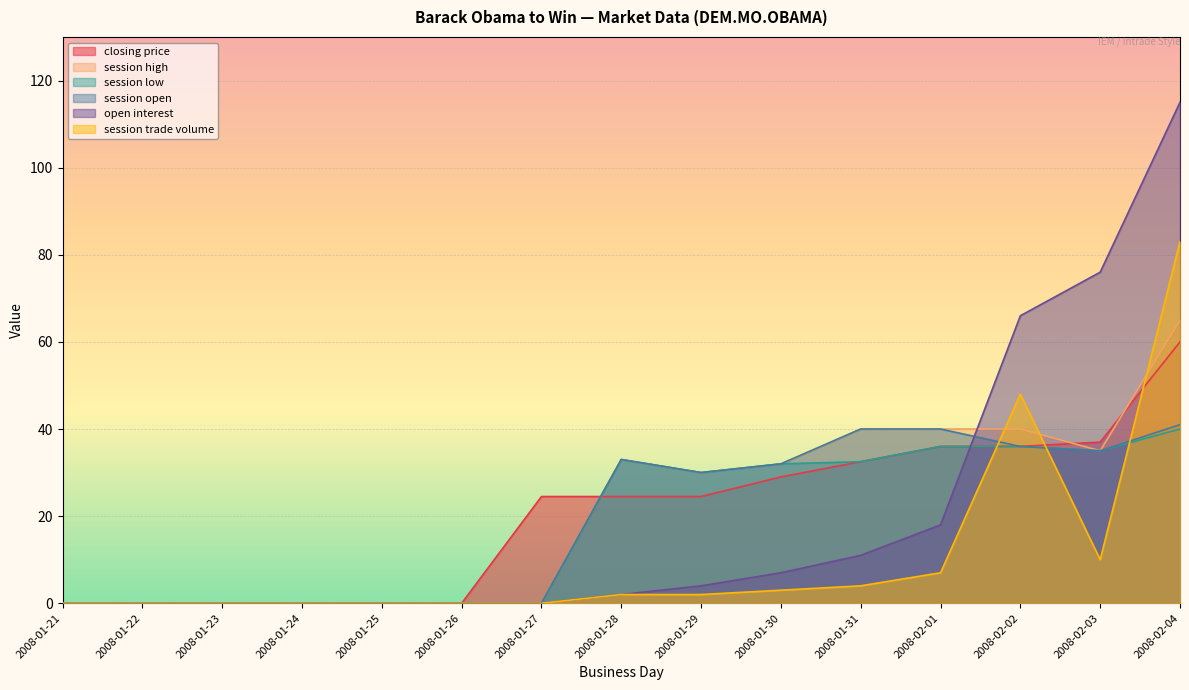

What position from the right is 2008-01-30?

6